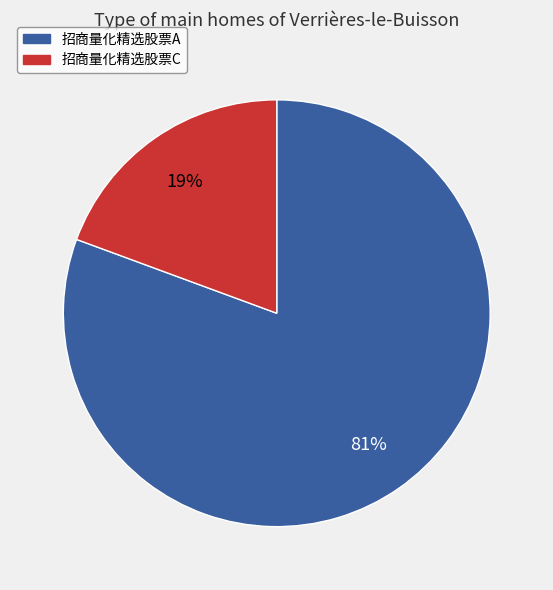

How many segments does this pie chart have?

2